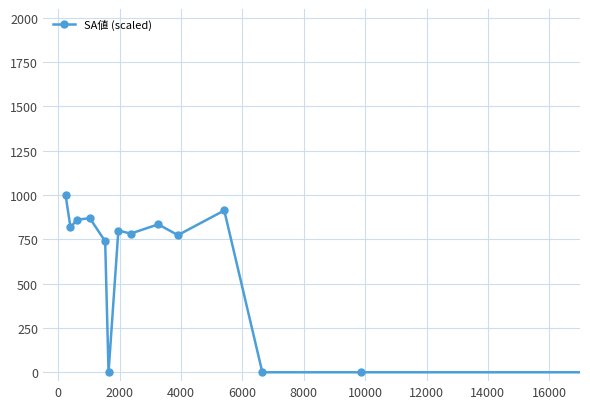

How many series are shown in this chart?

1